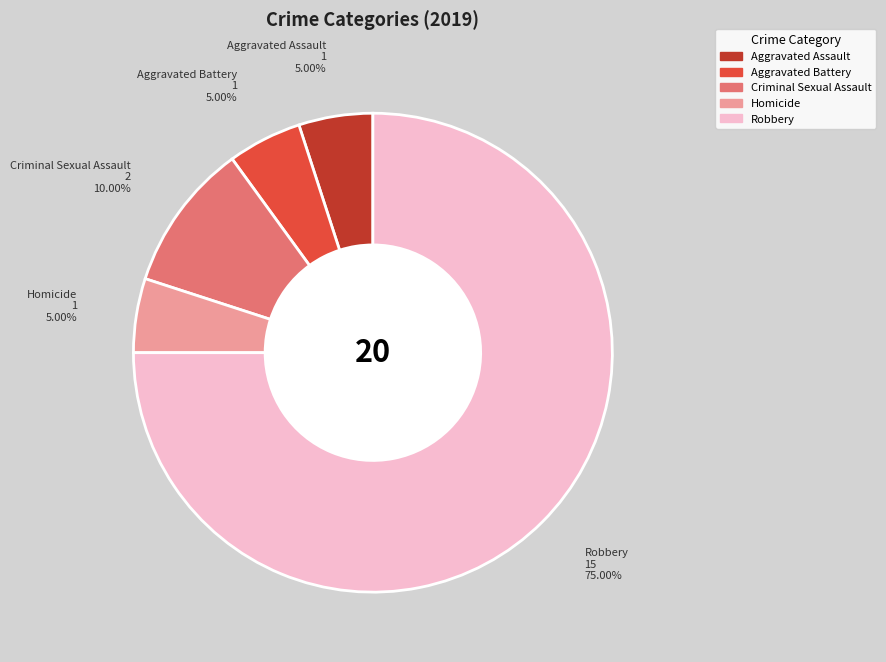

To the nearest percent, what portion does Homicide represent?

5%